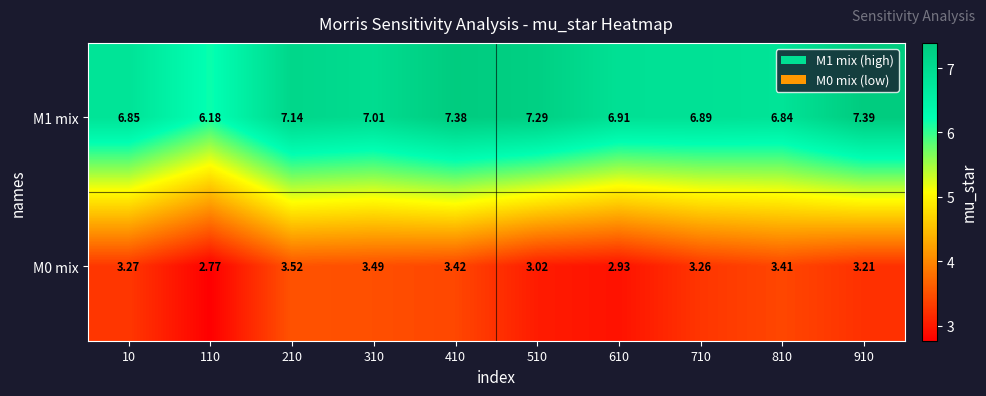

Is the value of M1 mix at 610 greater than the value of M0 mix at 510?

Yes